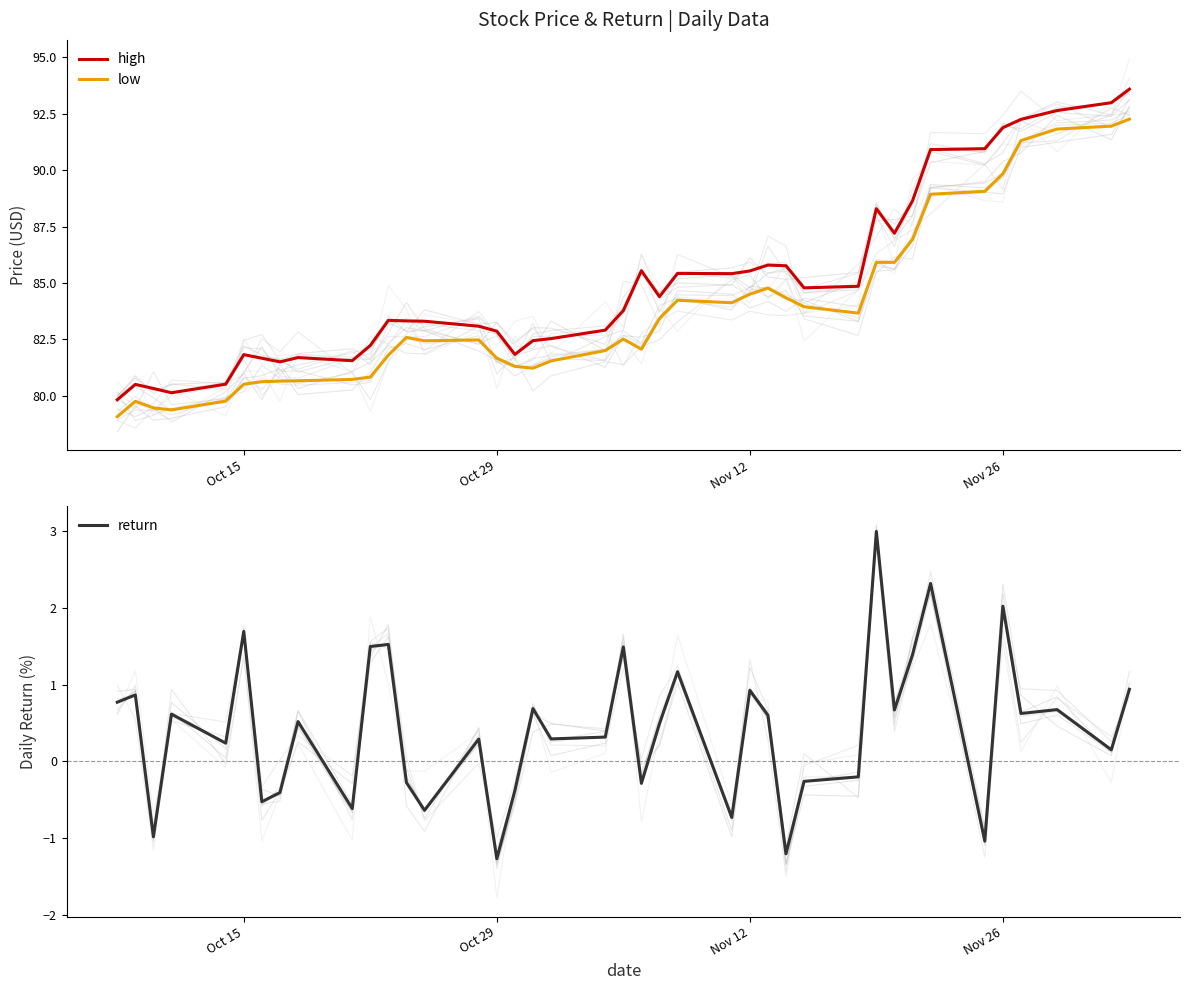

Between Nov 26 and 21, which series saw the biggest shift?

high